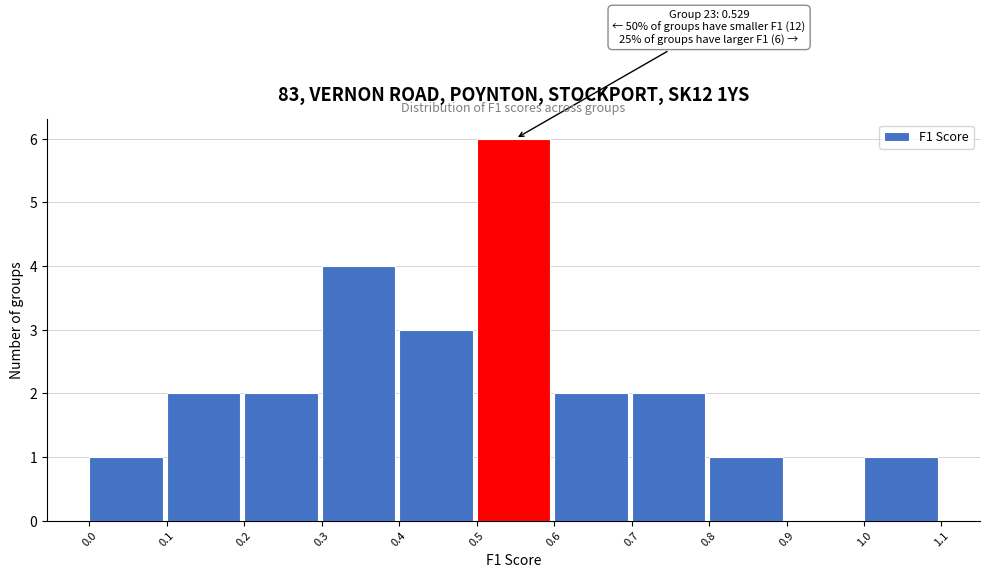

Over which range of the x-axis is the bar tallest?

0.5 to 0.6